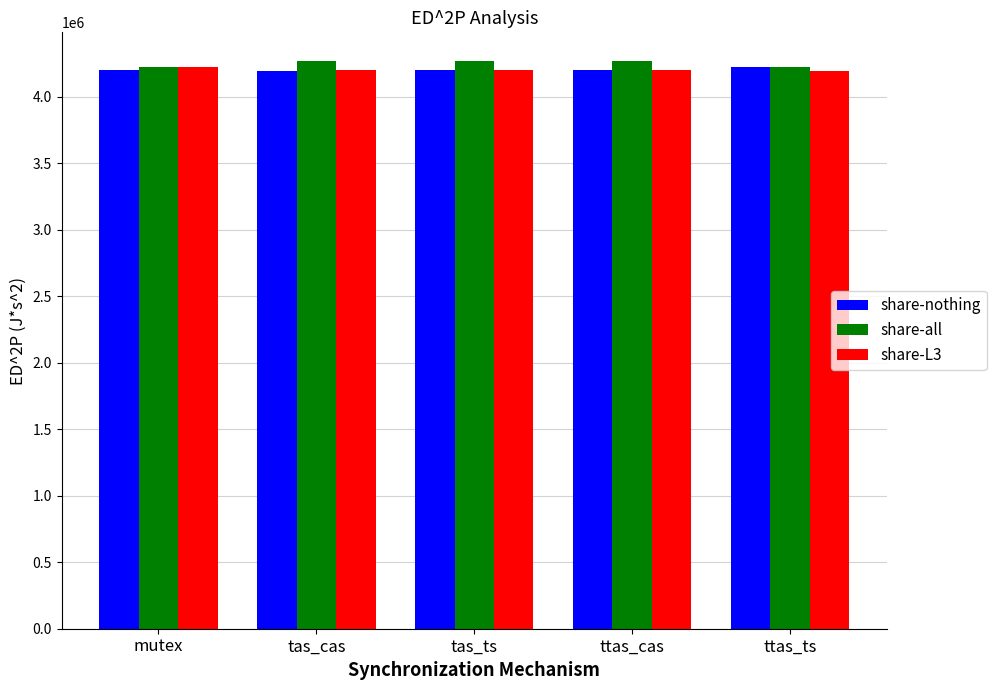

What value does the share-nothing series have at tas_ts?

4198344